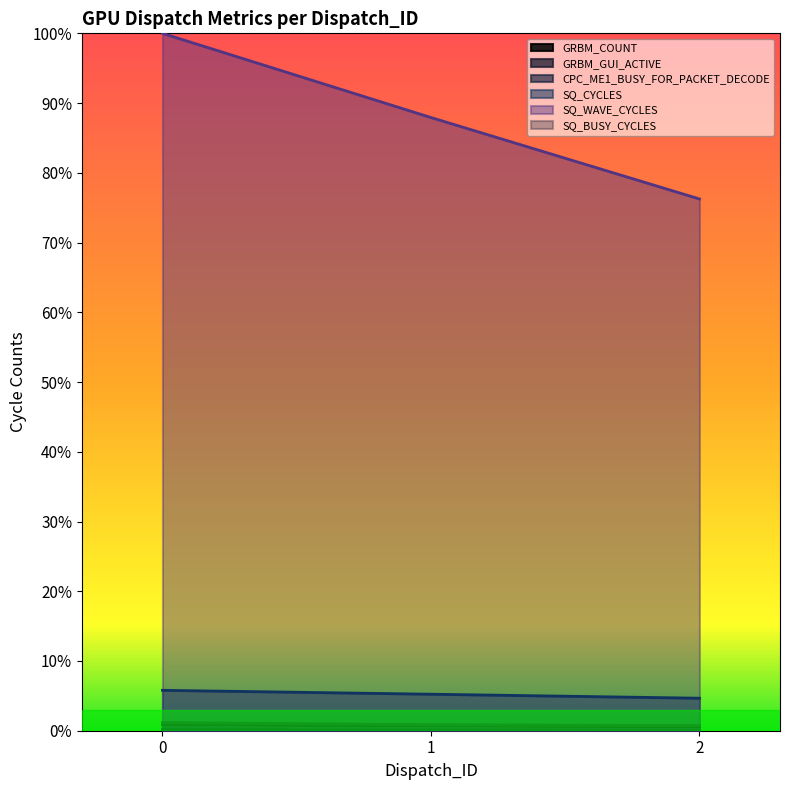

Count the GRBM_GUI_ACTIVE values in the range 0 to 1.

3